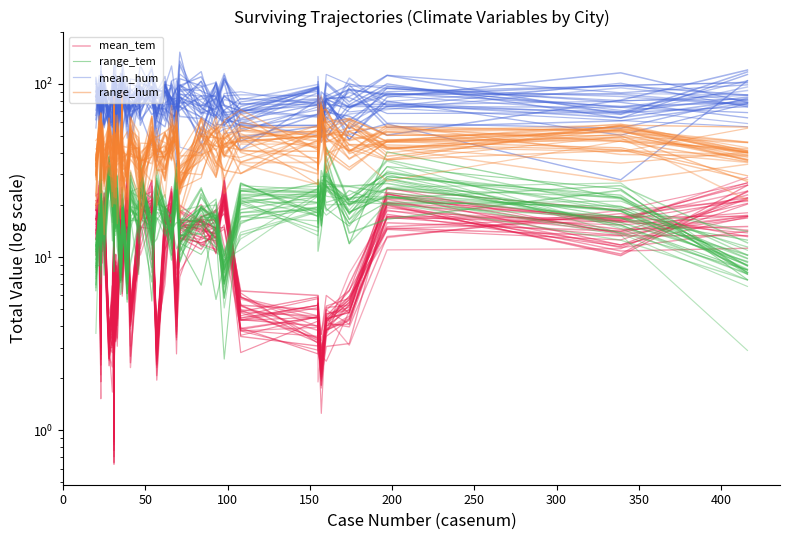

What is the value of the mean_tem point at the 1st from the left?

13.9